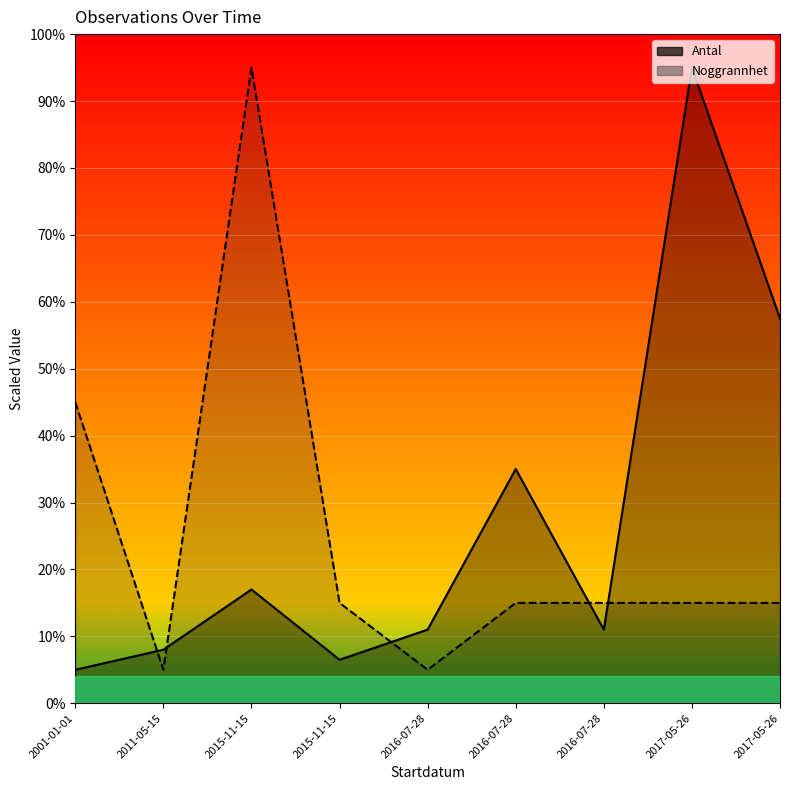

What is the difference between the maximum and minimum values in the Noggrannhet series?

90.0